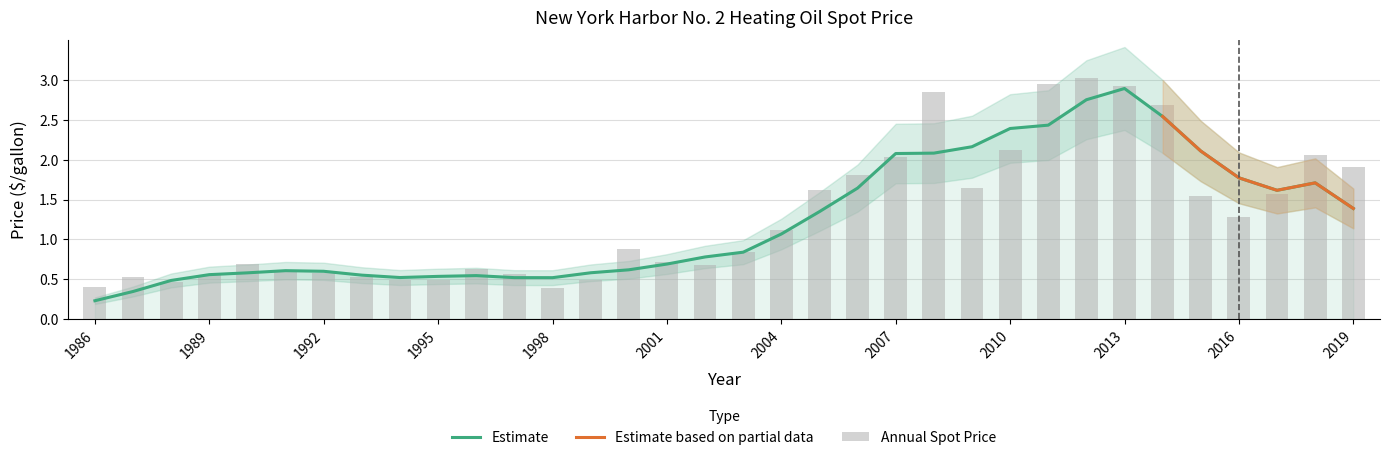

List the labels in order of value, smallest first.

1998, 1986, 1988, 1999, 1995, 1994, 1987, 1993, 1989, 1997, 1992, 1991, 1996, 2002, 1990, 2001, 2003, 2000, 2004, 2016, 2015, 2017, 2005, 2009, 2006, 2019, 2007, 2018, 2010, 2014, 2008, 2013, 2011, 2012